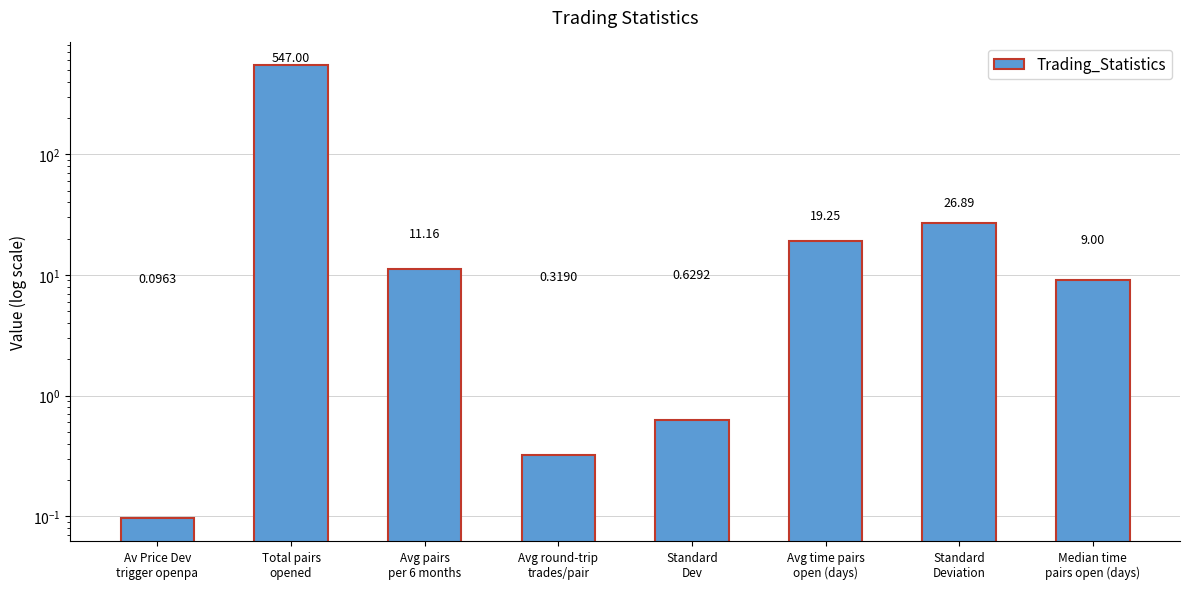

Reading right to left, list all the values displayed in this chart.

9.0	26.9	19.2	0.6	0.3	11.2	547.0	0.1